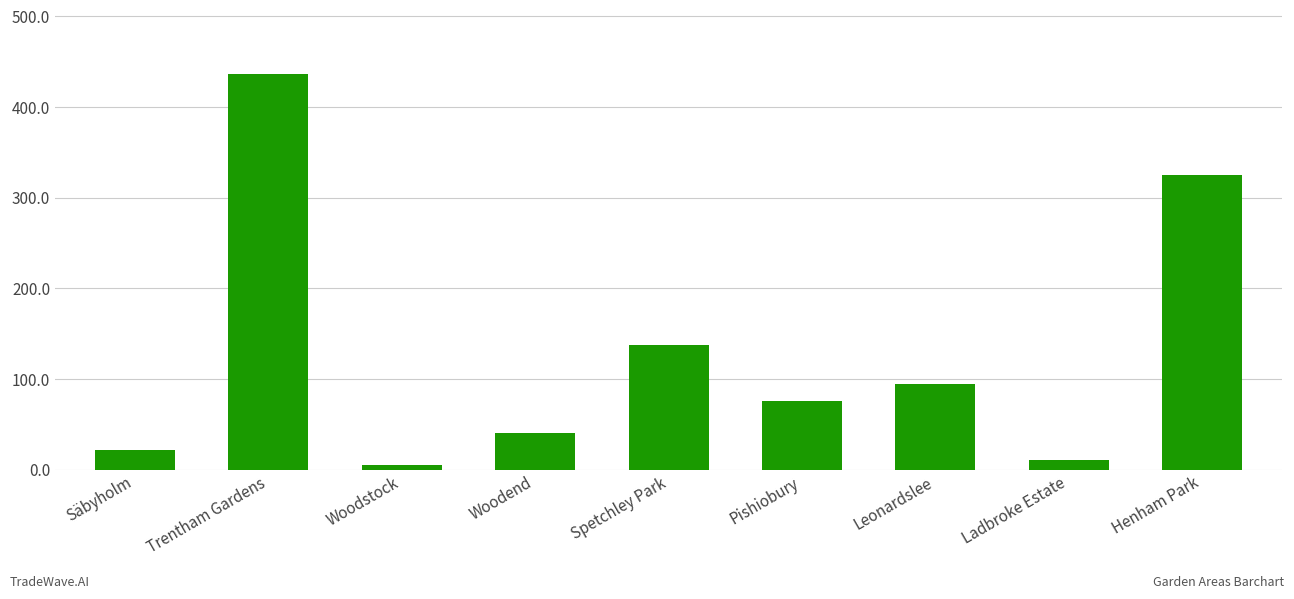

What is the minimum value shown in the chart?

5.0